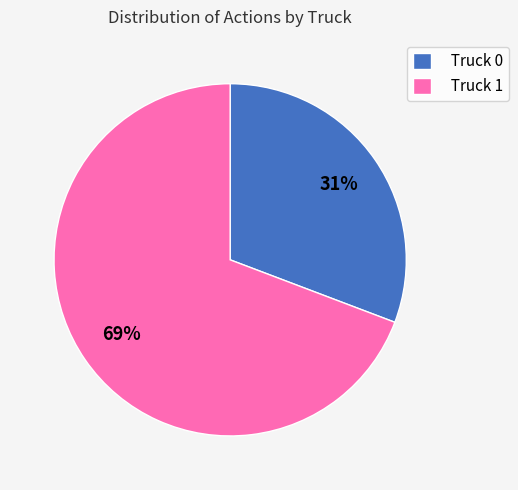

Is the sum of Truck 0 and Truck 1 greater than half?

Yes